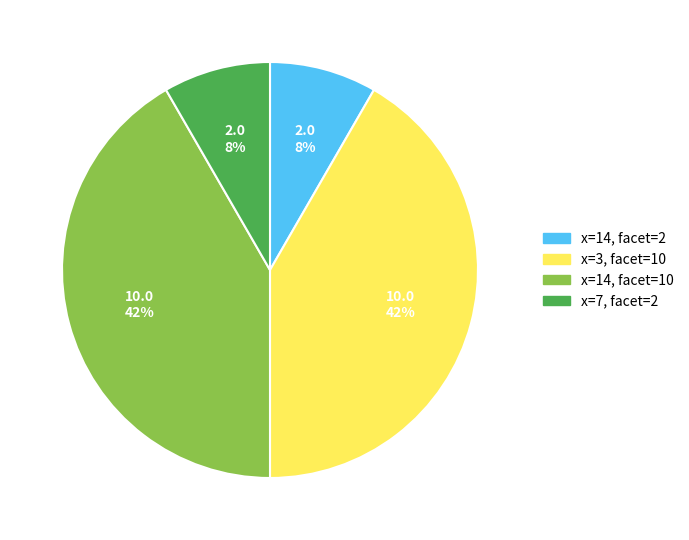

To the nearest percent, what is the average slice percentage?

25%